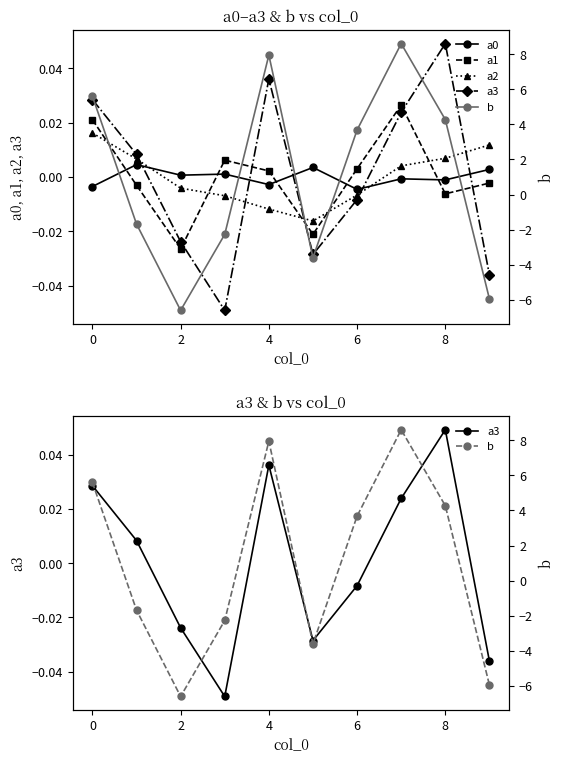

What is the difference between the maximum and minimum values in the a3 series?

0.1